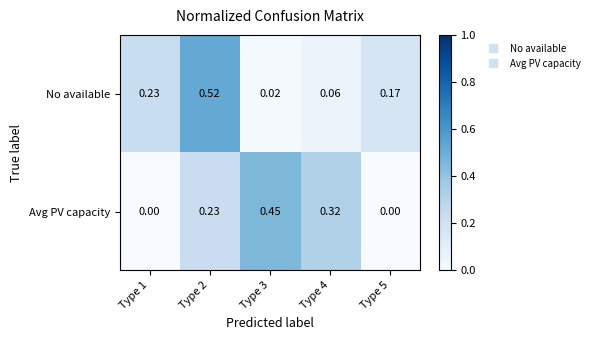

List the series in order of their peak value, lowest first.

Avg PV capacity, No available